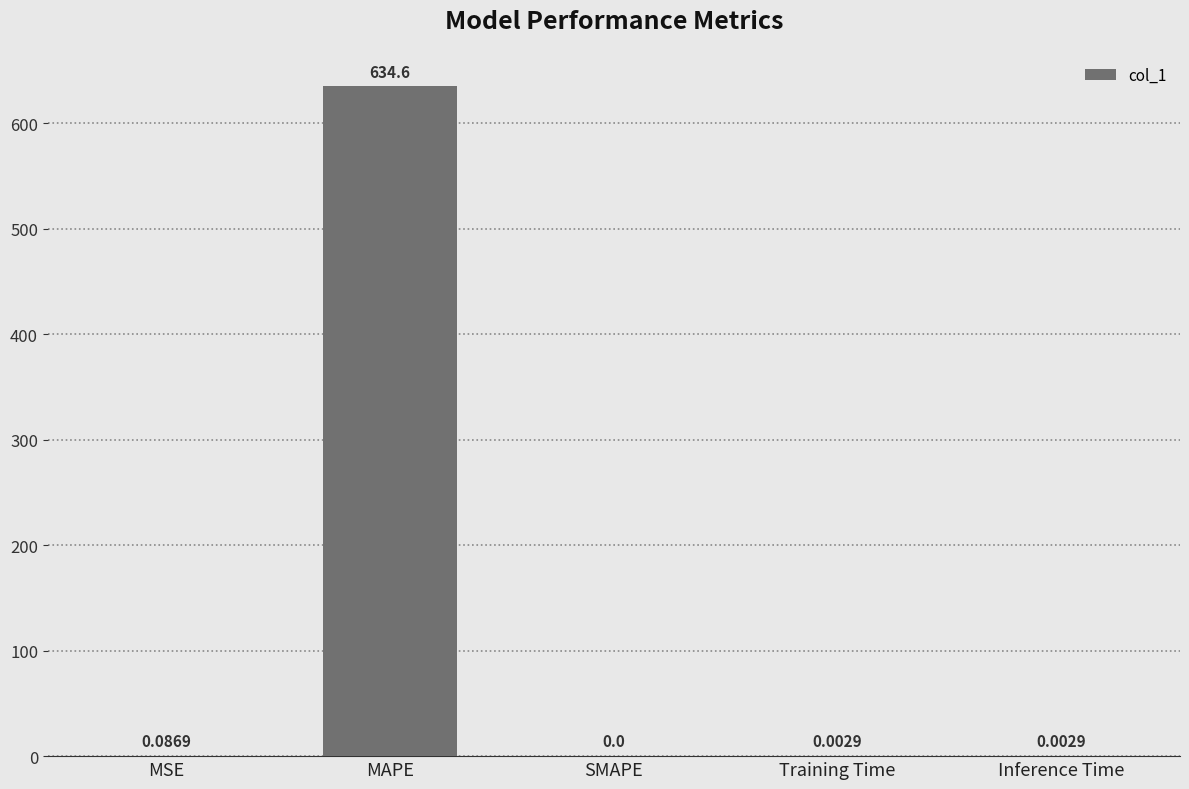

What is the sum of all values?

634.7